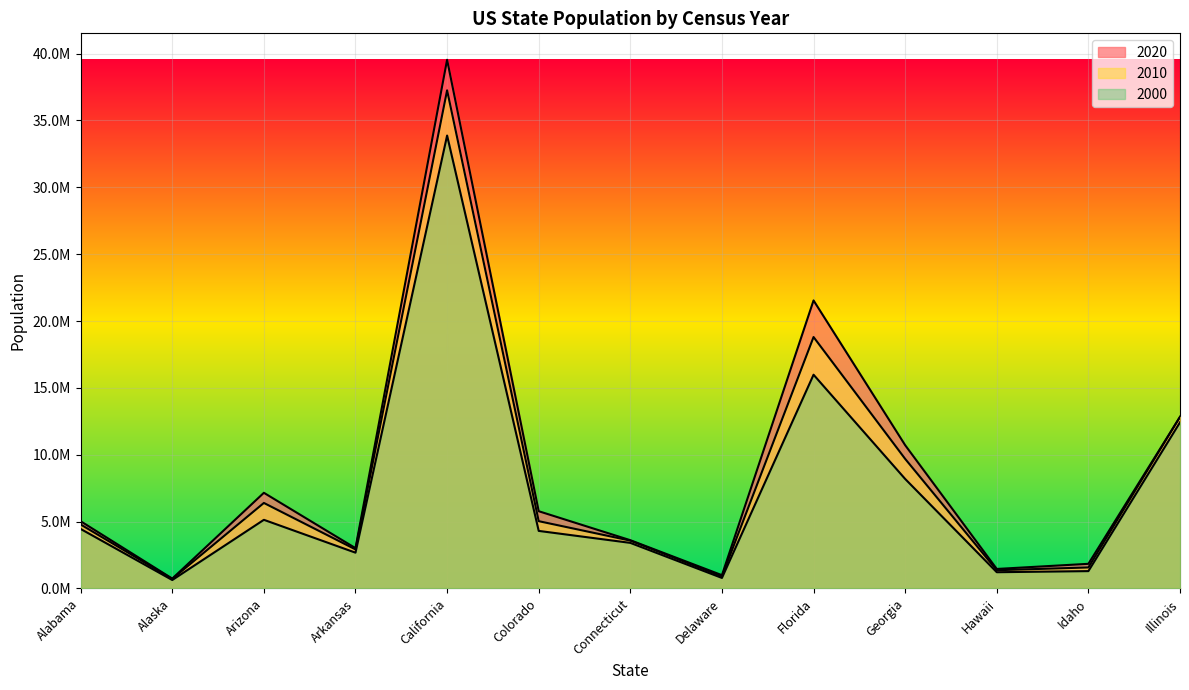

List the series in order of their peak value, lowest first.

2000, 2010, 2020